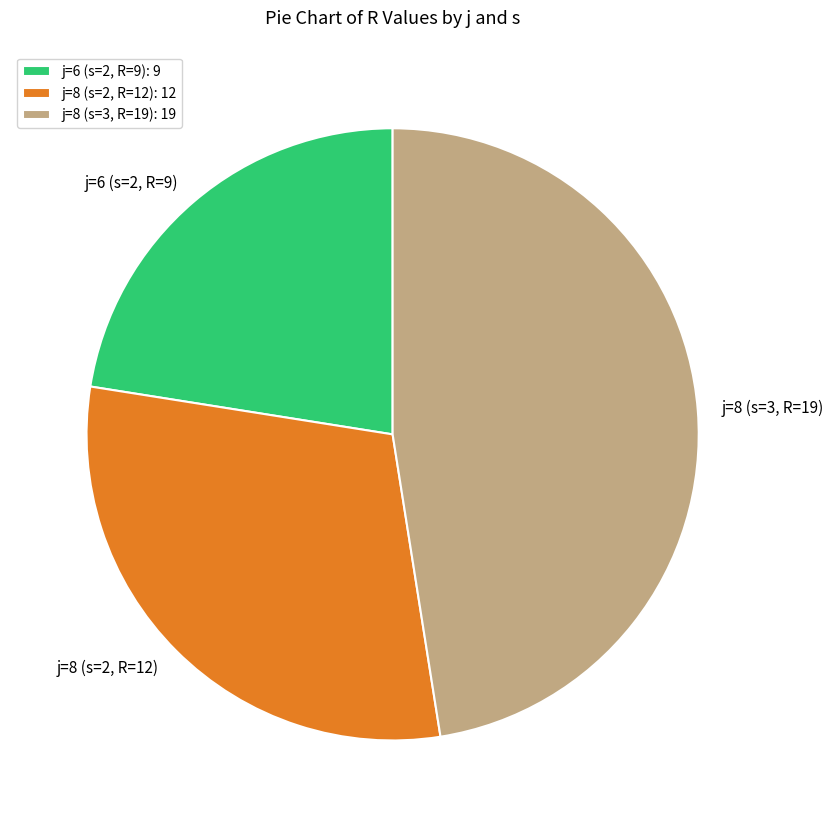

Is there any slice that represents more than half of the pie?

No